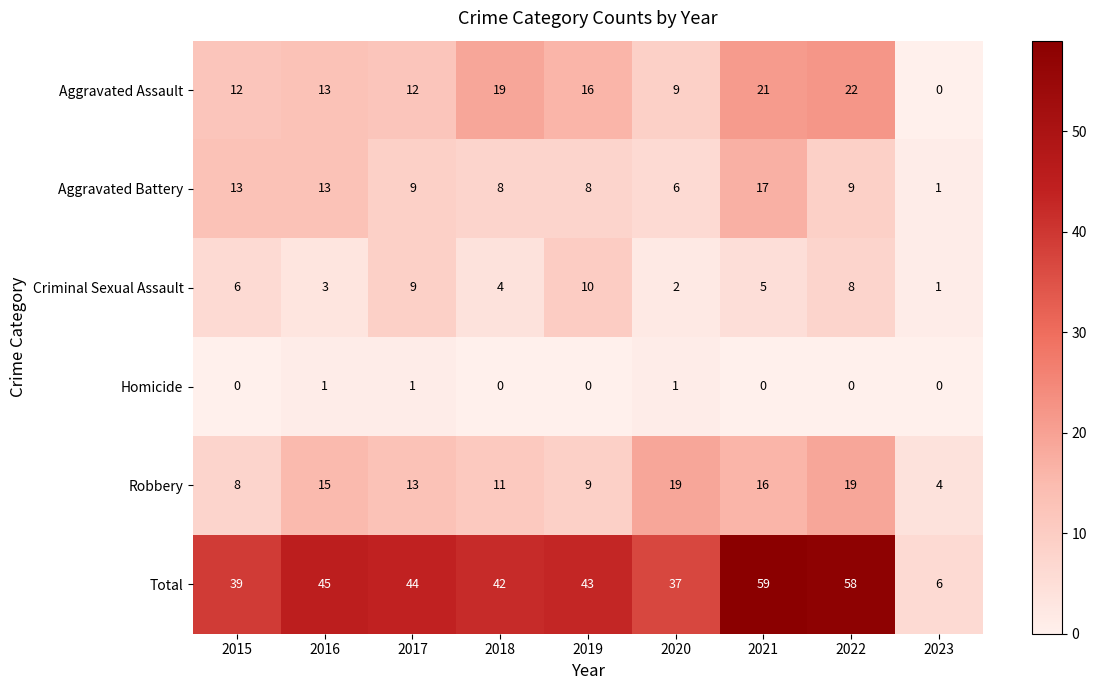

Count the number of data series in this chart.

6